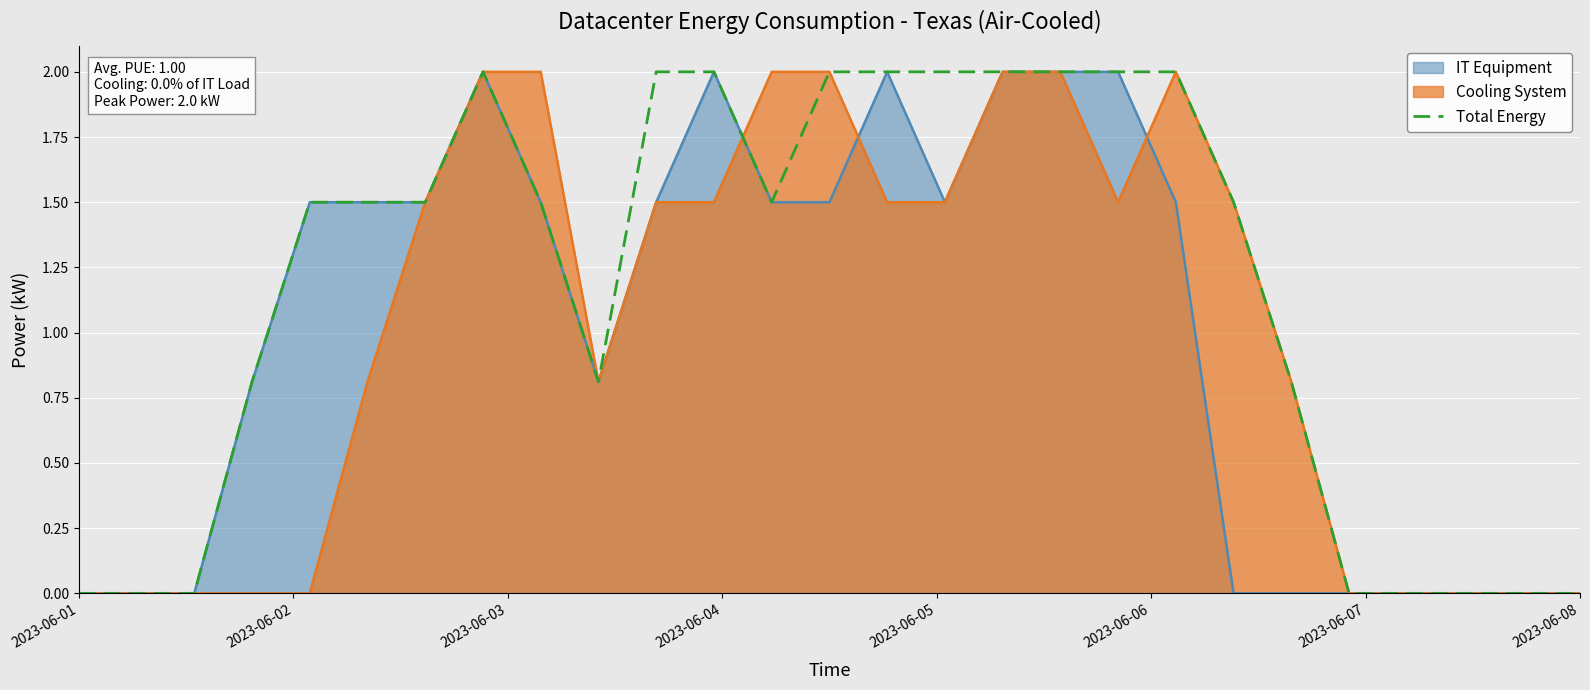

Which series has the largest total across all categories?

Total Energy